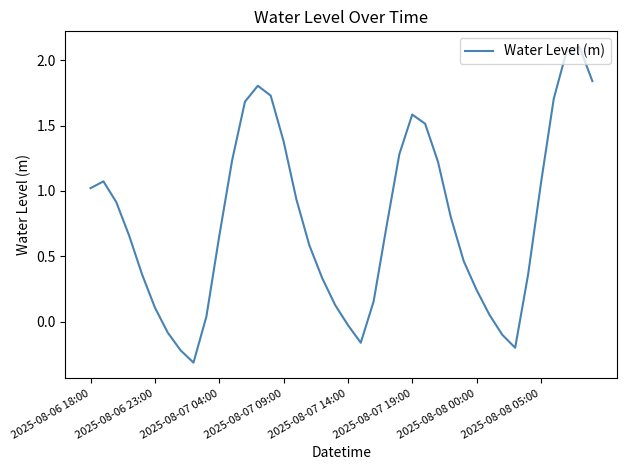

What is the difference between the maximum and minimum values?

2.4